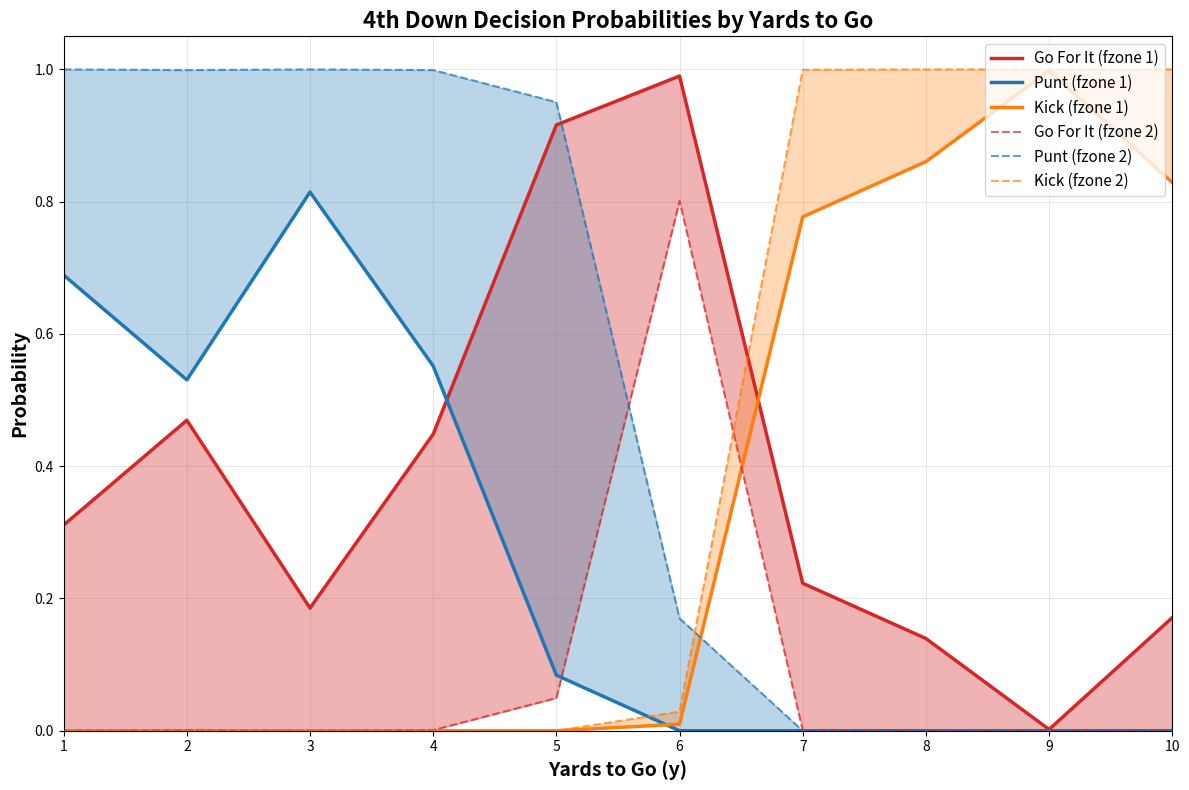

What is the sum of all Kick (fzone 1) values?

3.5